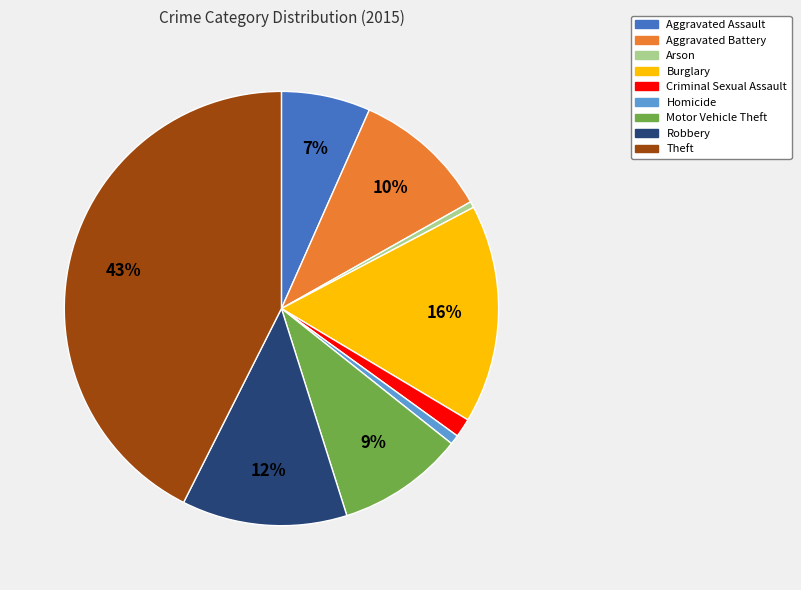

True or false: Aggravated Assault accounts for 7% of the total.

True